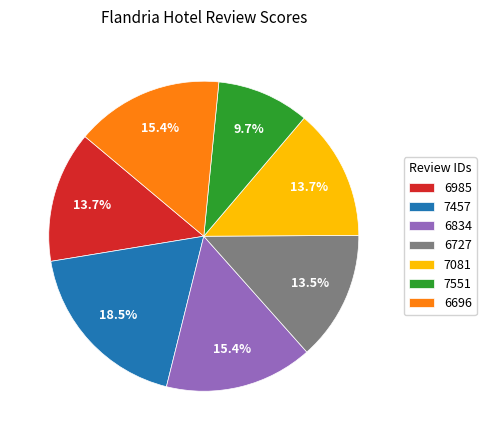

Is there a majority slice in this chart?

No